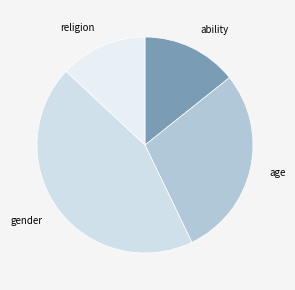

Is gender the majority of the pie?

No